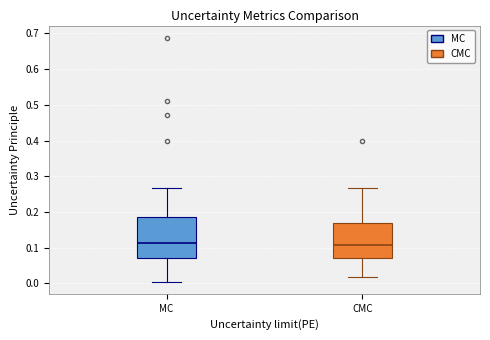

Which box is the tallest, from its lower edge to its upper edge?

MC